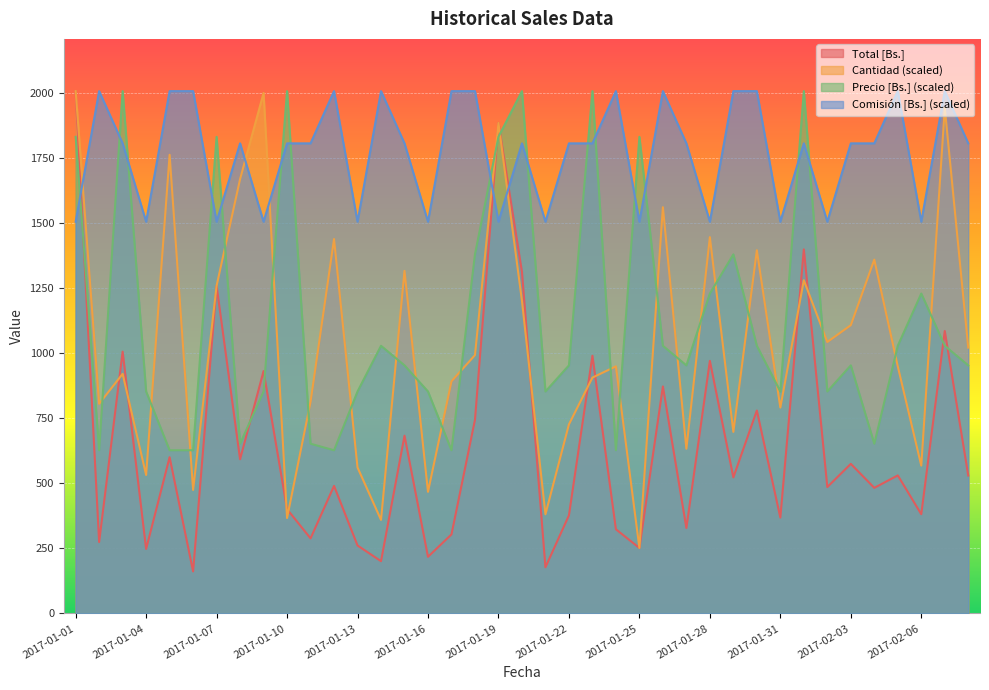

Between 2017-01-24 and 2017-01-01, which is larger?

2017-01-01